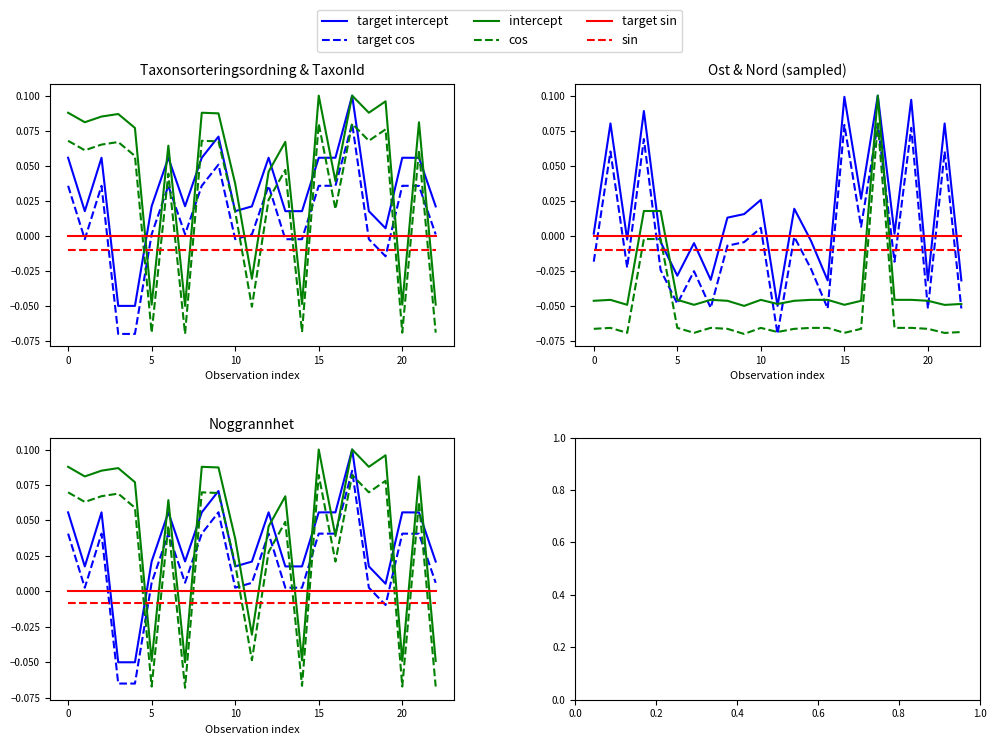

At which category is the sum across all series the highest?

17